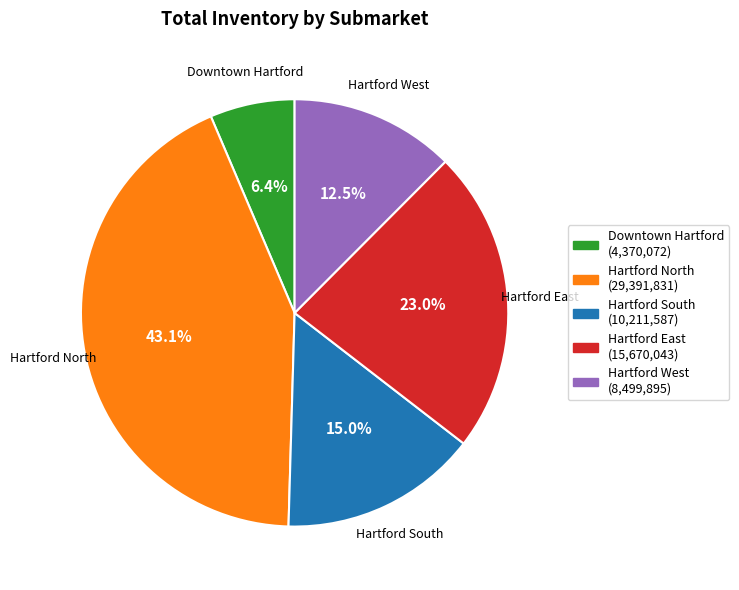

To the nearest percent, what is the difference between the largest and smallest slice percentages?

37%